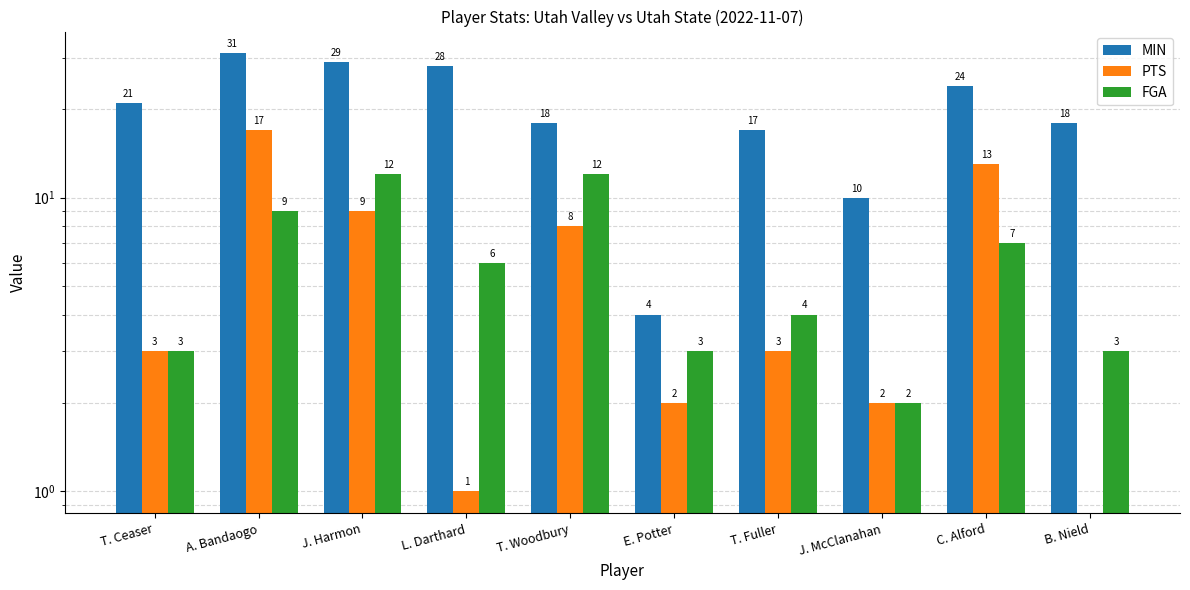

What is the difference between the maximum and minimum values in the FGA series?

10